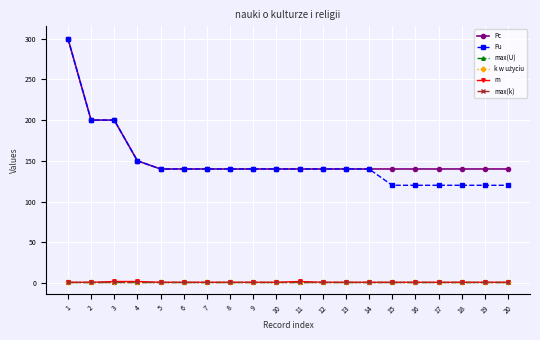

What is the approximate value of k w użyciu at 7?

1.0